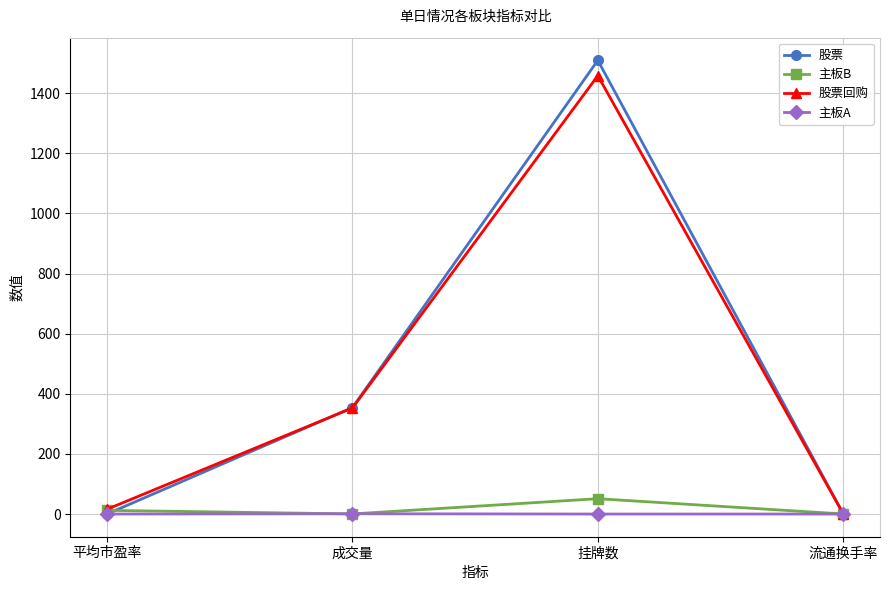

Which series has the largest range (max minus min)?

股票